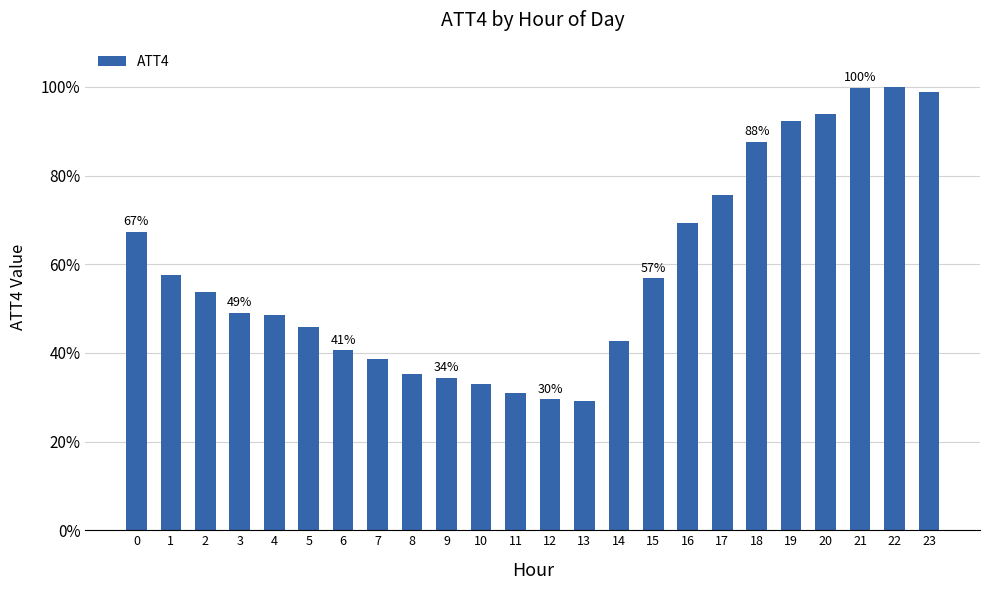

What is the change in value from 7 to 20?

+55.3